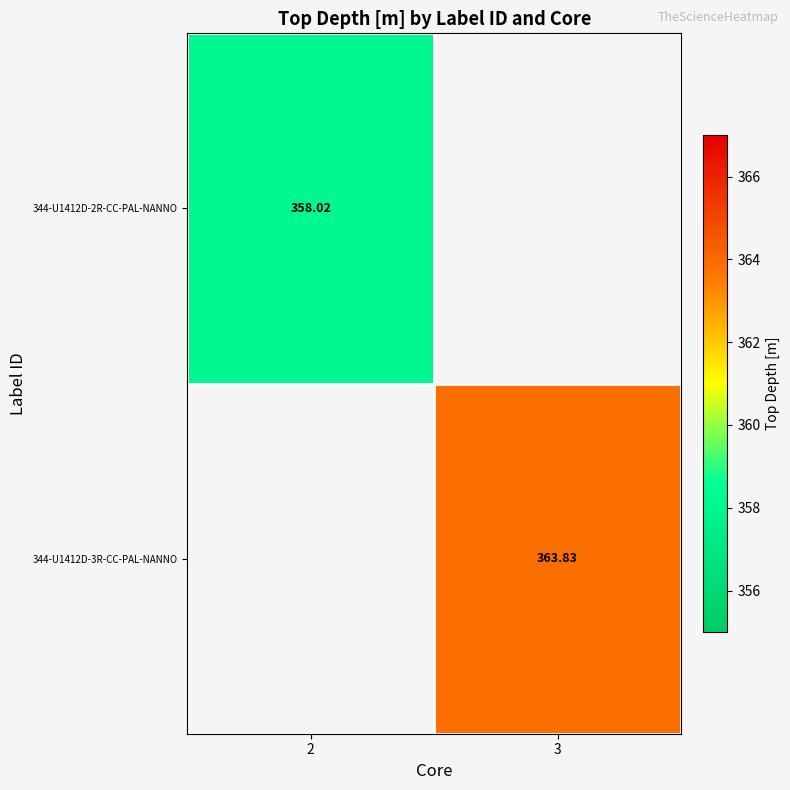

Which category has the highest value in the 344-U1412D-3R-CC-PAL-NANNO series?

2